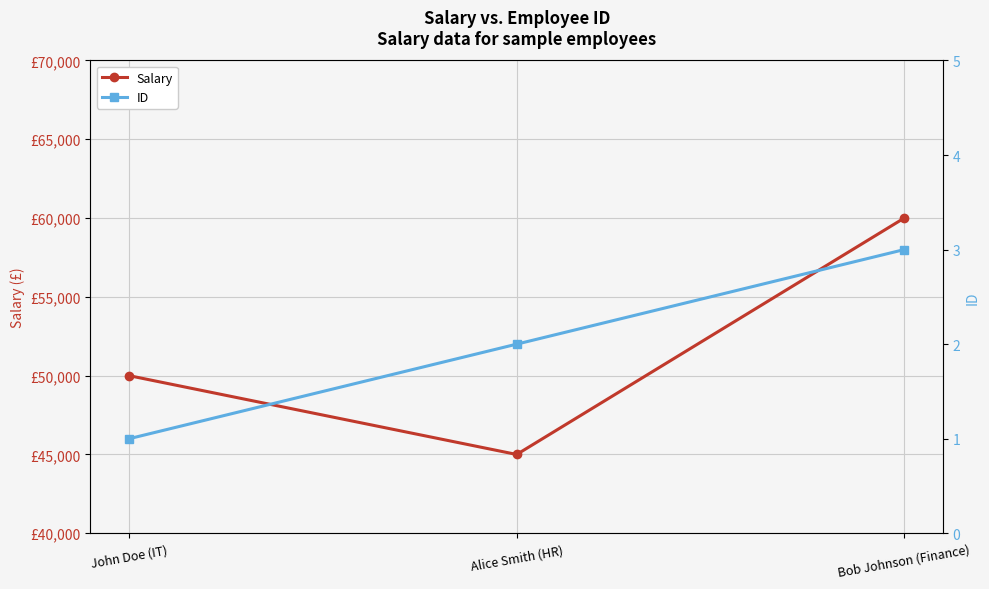

Does the chart have visible grid lines?

Yes